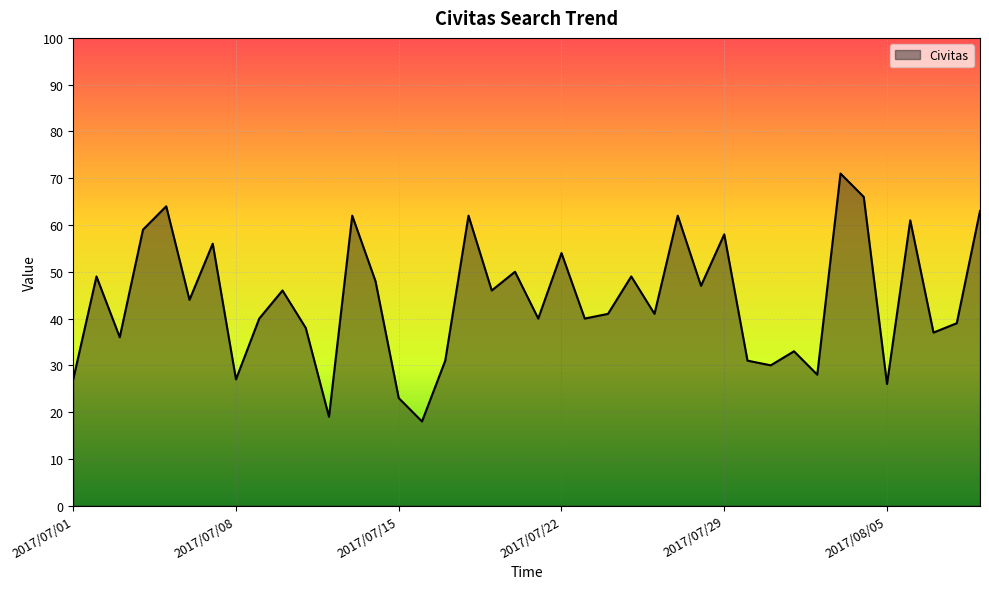

What is the minimum value shown in the chart?

18